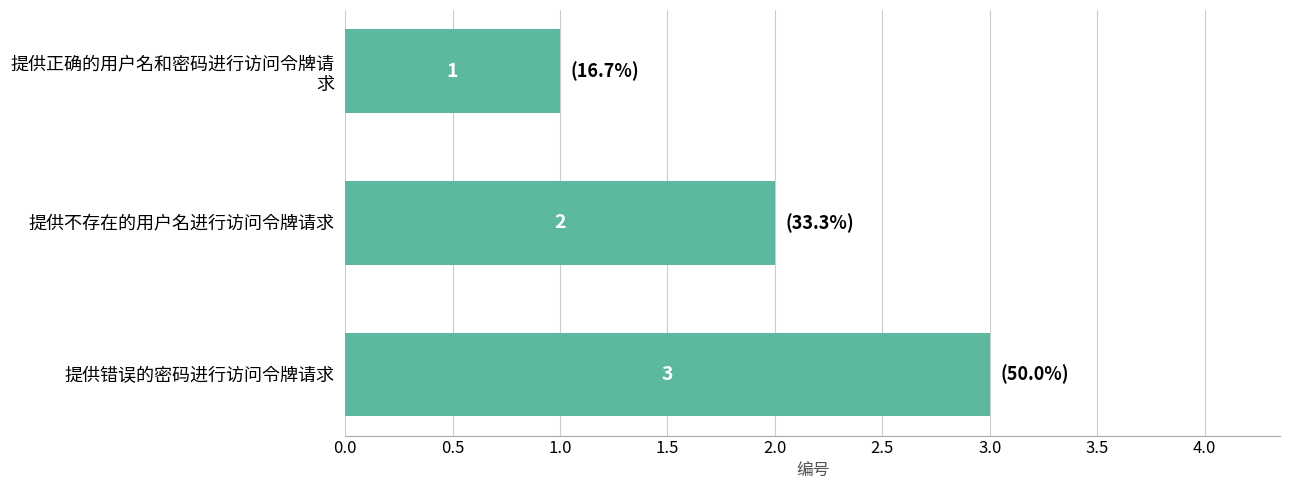

Where is the data nearest to the value 2?

提供不存在的用户名进行访问令牌请求